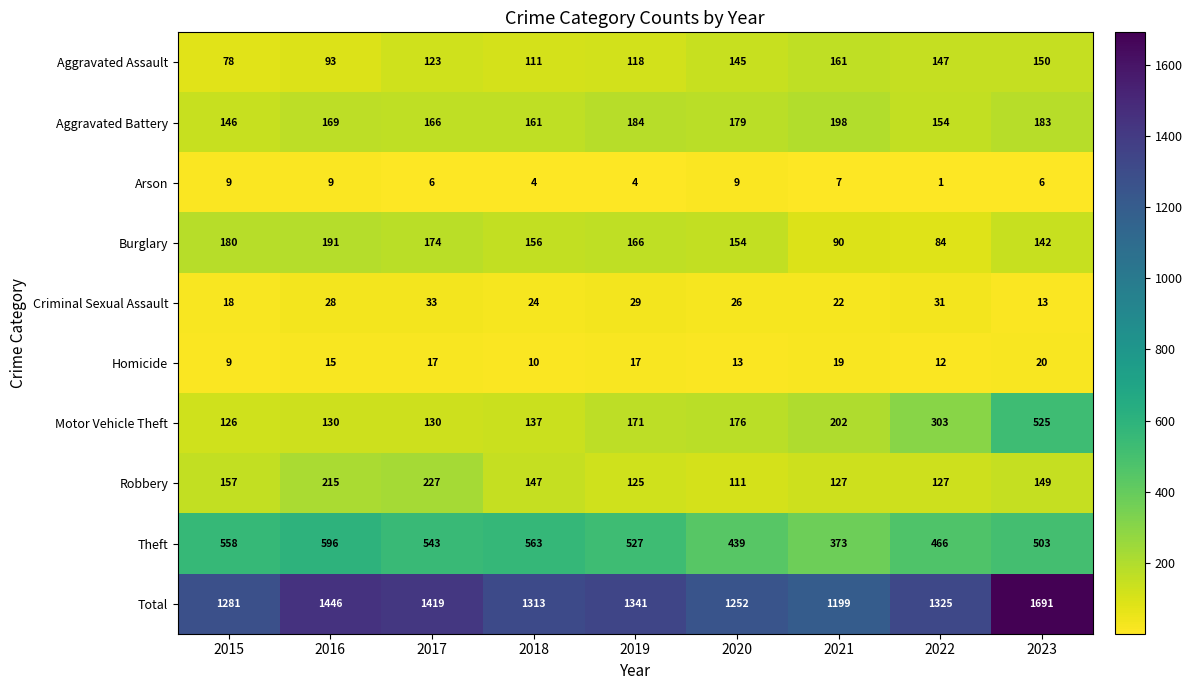

Which label corresponds to the largest value in the chart?

2023